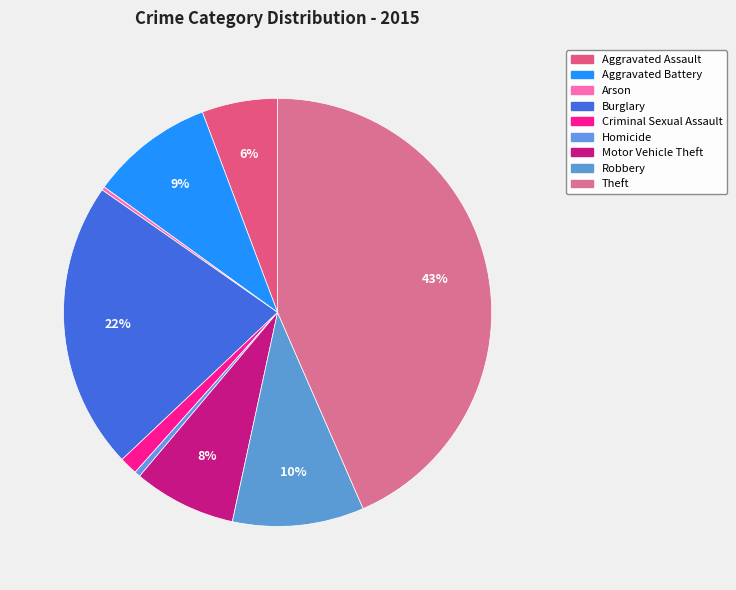

Is there a majority slice in this chart?

No